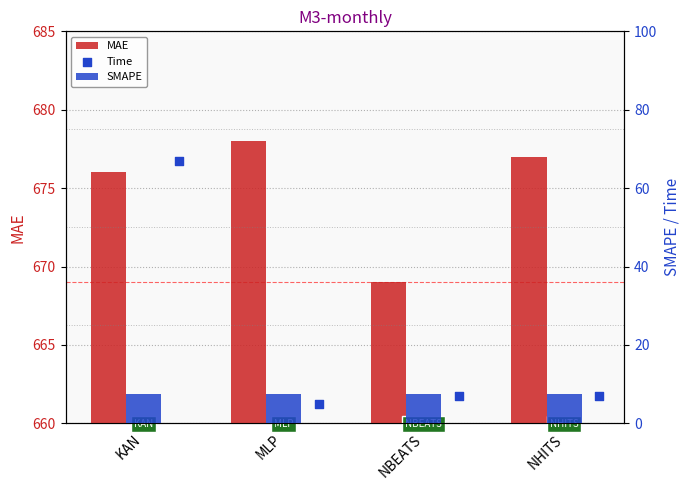

Which series has the largest total across all categories?

MAE